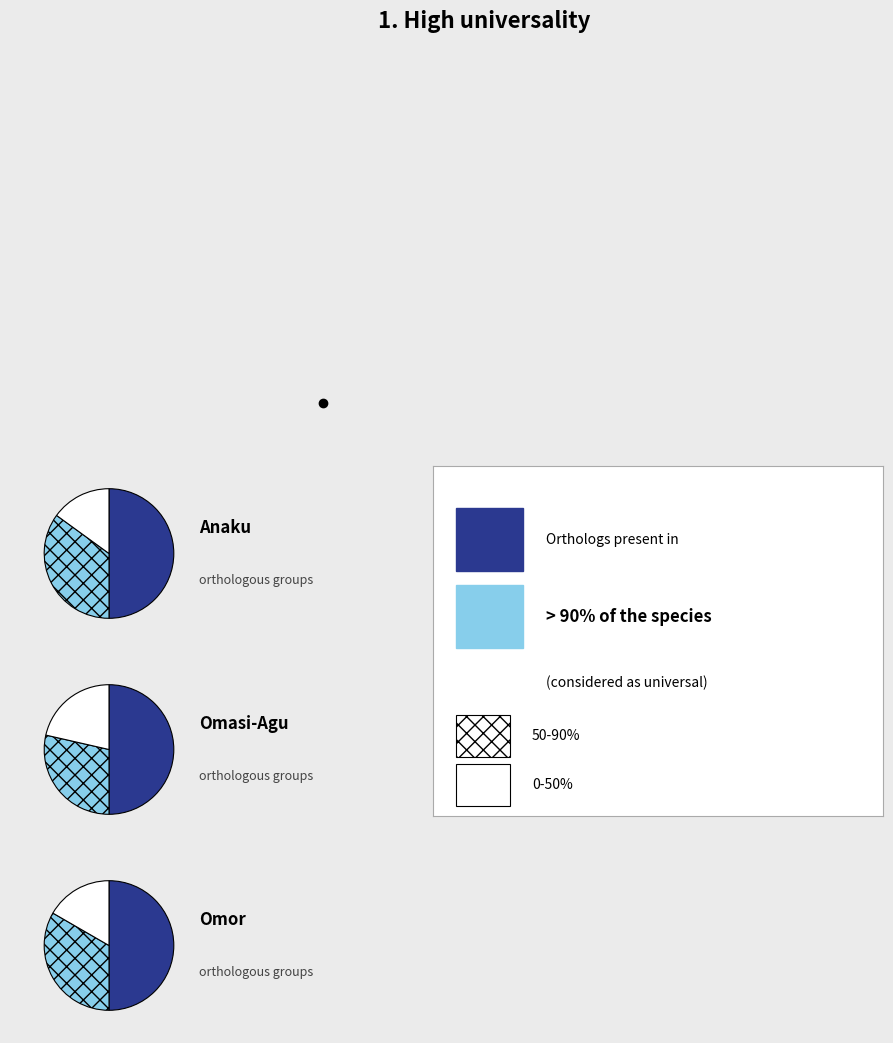

How many segments does this pie chart have?

3